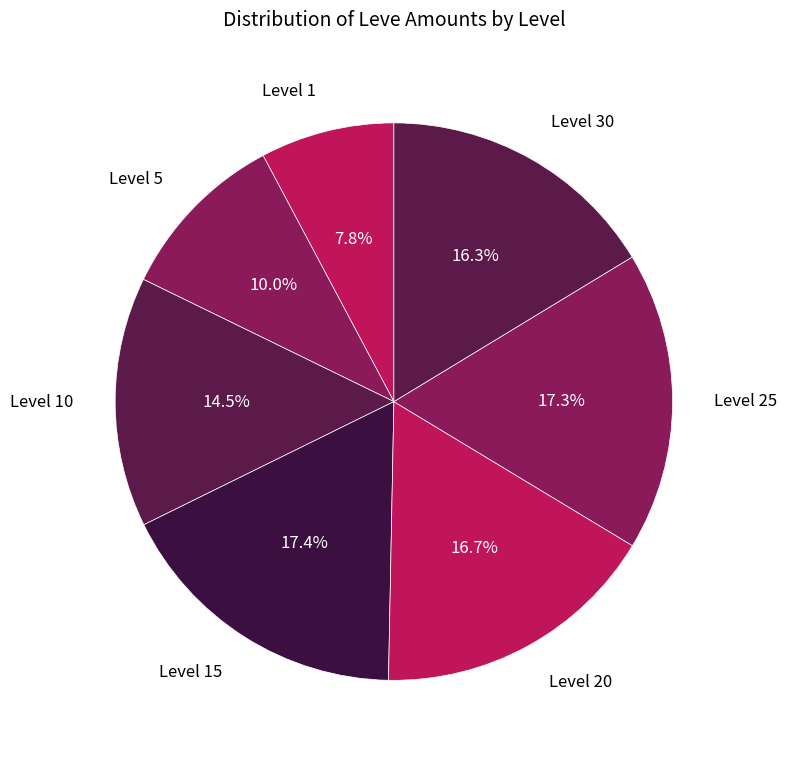

Between Level 10 and Level 15, which is larger?

Level 15